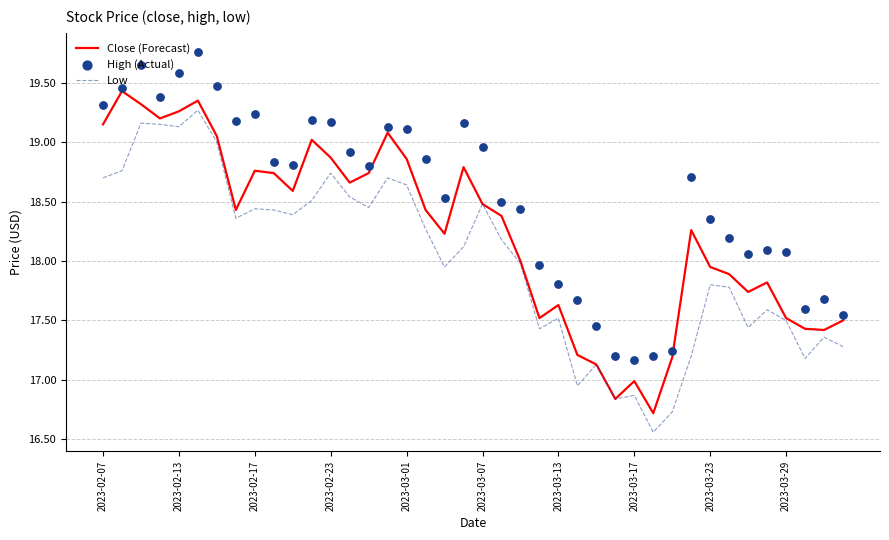

Which series has the largest total across all categories?

High (Actual)